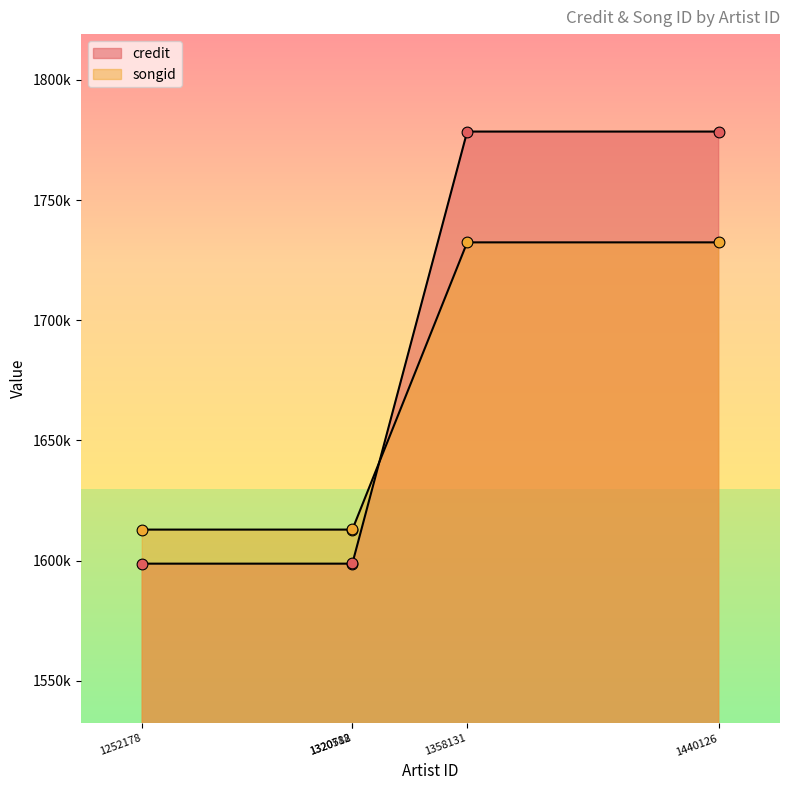

At which category is the sum across all series the highest?

1358131